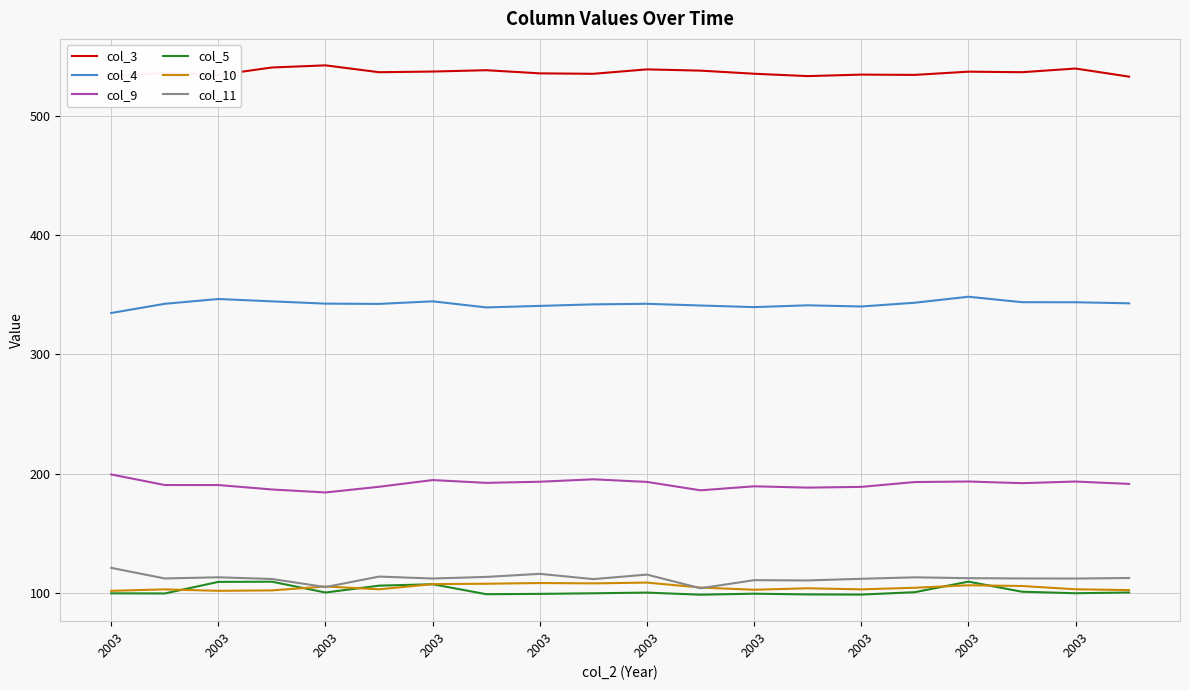

Which series has the largest total across all categories?

col_3